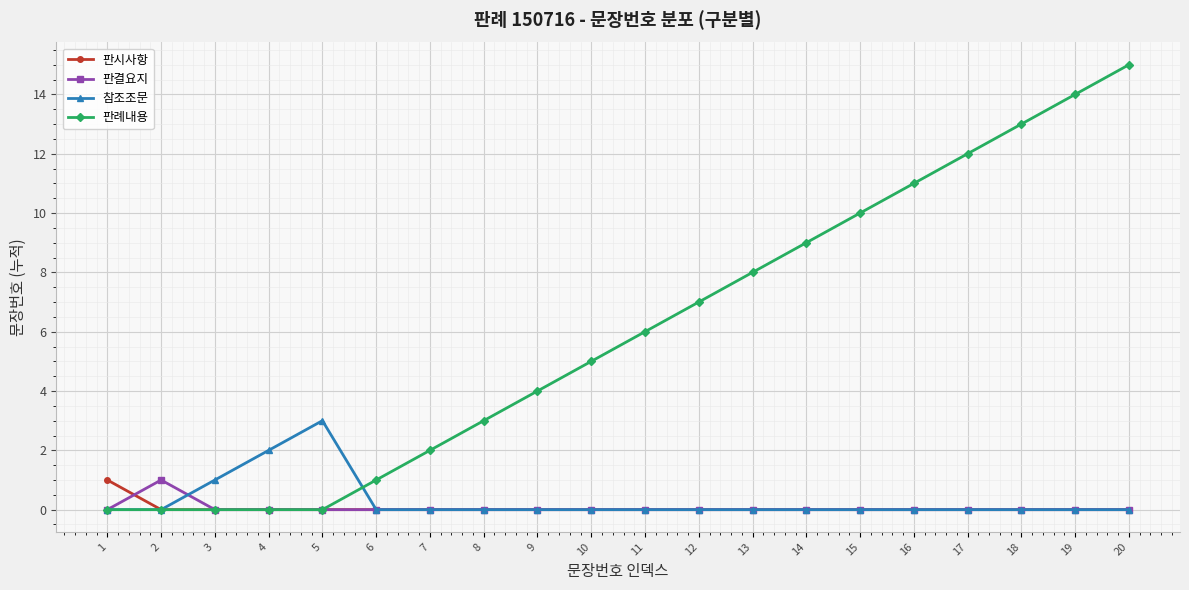

Which series has the largest total across all categories?

판례내용